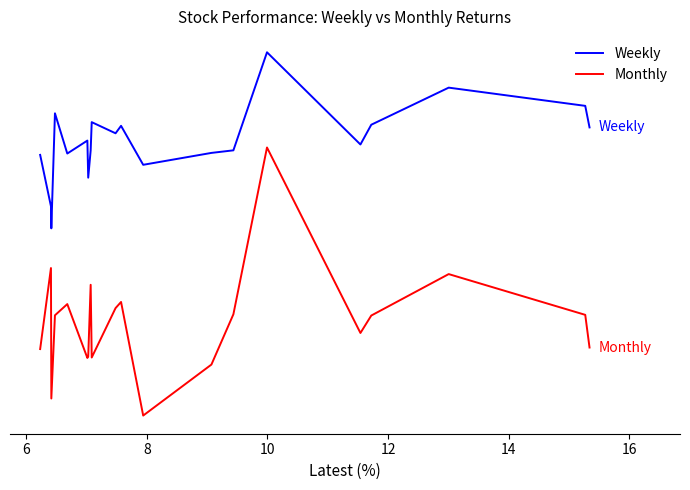

At which label is Weekly closest to 24?

14